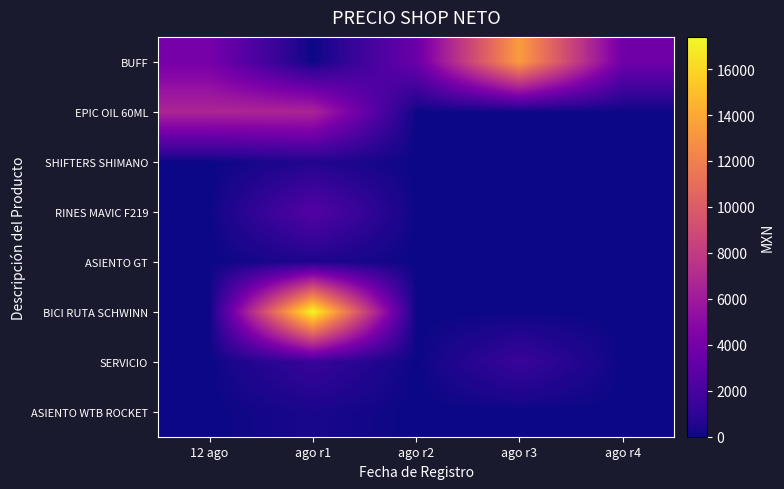

At ago r3, list the series in order from smallest to largest.

EPIC OIL 60ML, SHIFTERS SHIMANO, RINES MAVIC F219, ASIENTO GT, BICI RUTA SCHWINN, ASIENTO WTB ROCKET, SERVICIO, BUFF